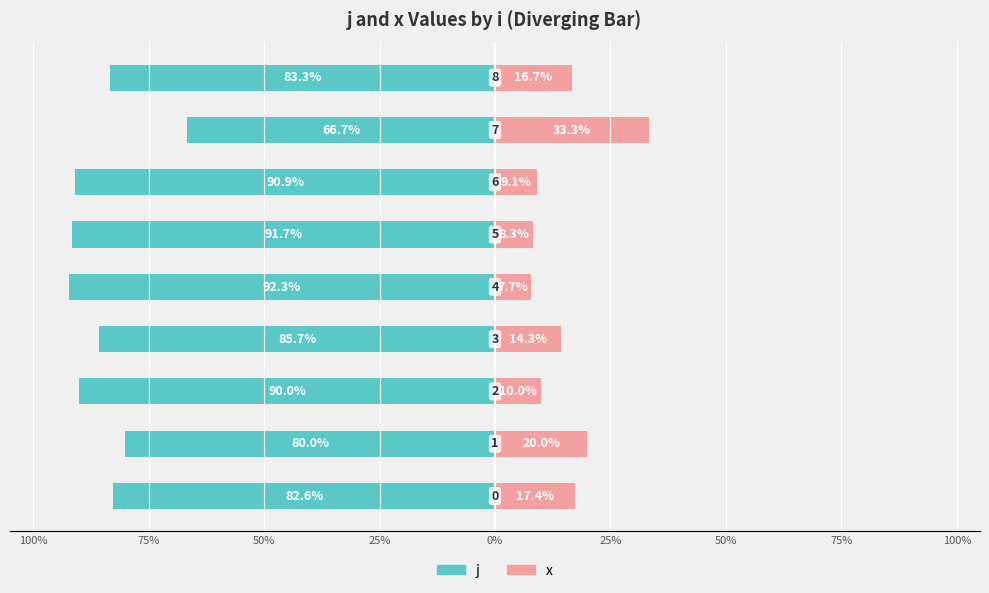

How many groups of bars are there?

9